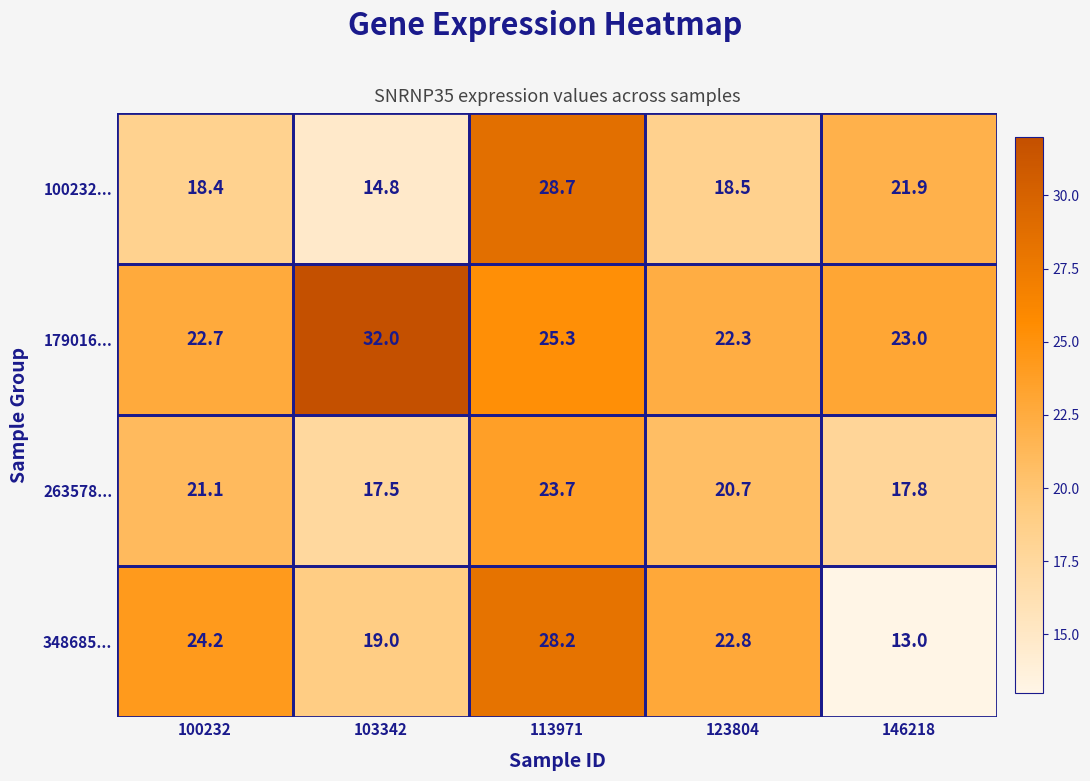

What is the spread (max minus min) of values at 100232?

5.8